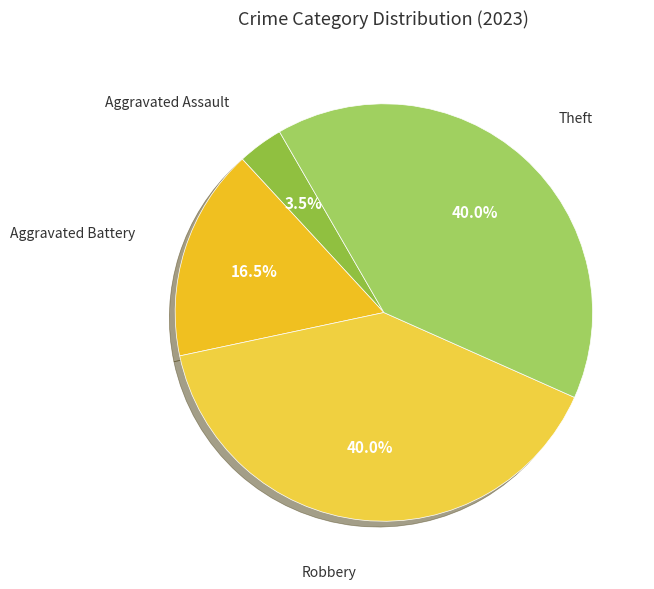

Which slice is the smallest?

Aggravated Assault